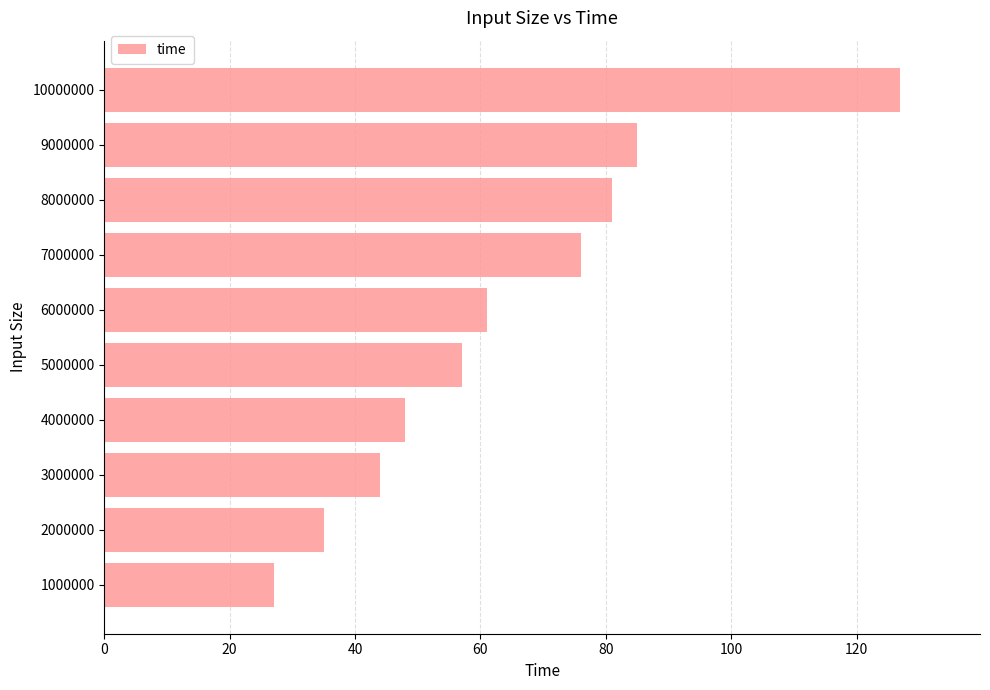

Rank the categories by value from highest to lowest.

10000000, 9000000, 8000000, 7000000, 6000000, 5000000, 4000000, 3000000, 2000000, 1000000